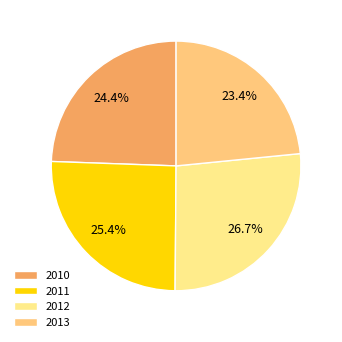

To the nearest percent, what is the difference between the largest and smallest slice percentages?

3%